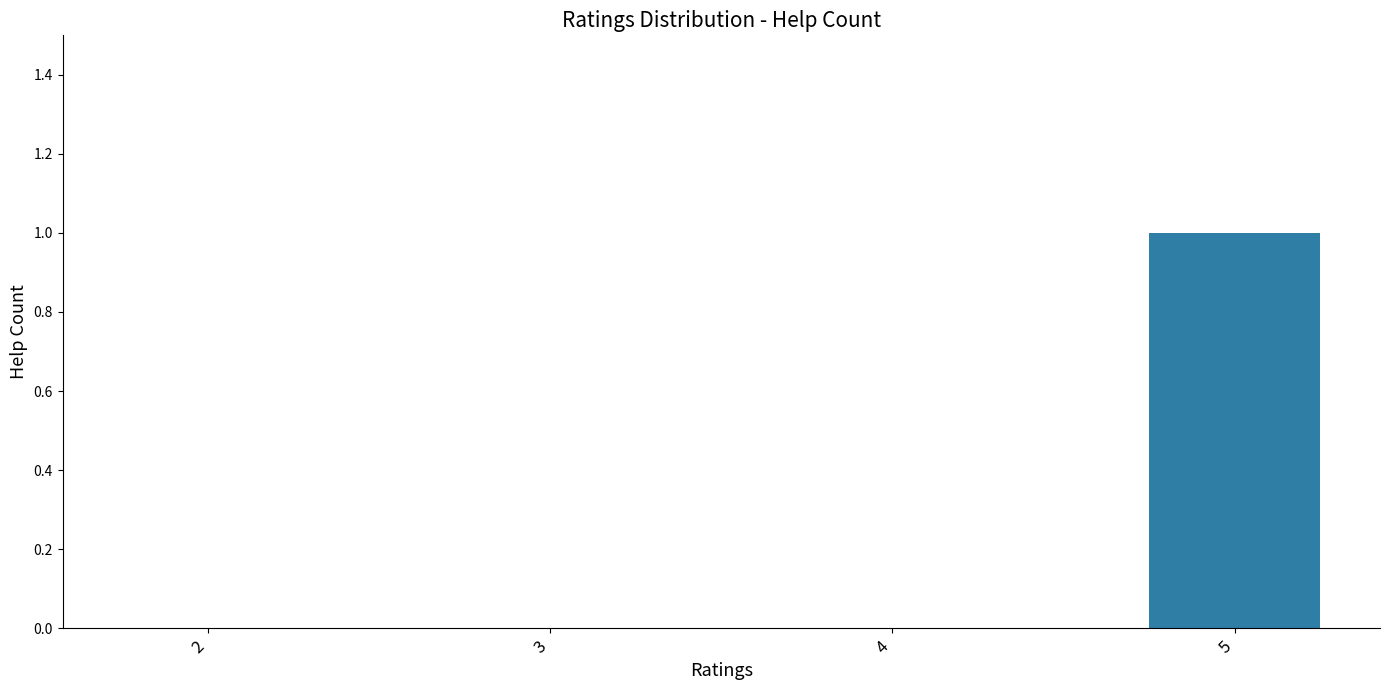

What is the maximum value shown in the chart?

1